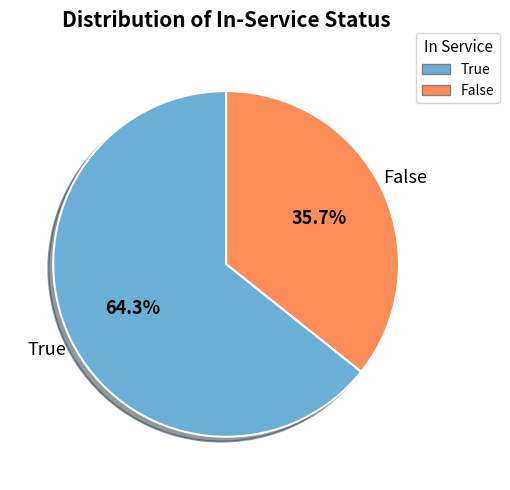

To the nearest percent, what is the average slice percentage?

50%